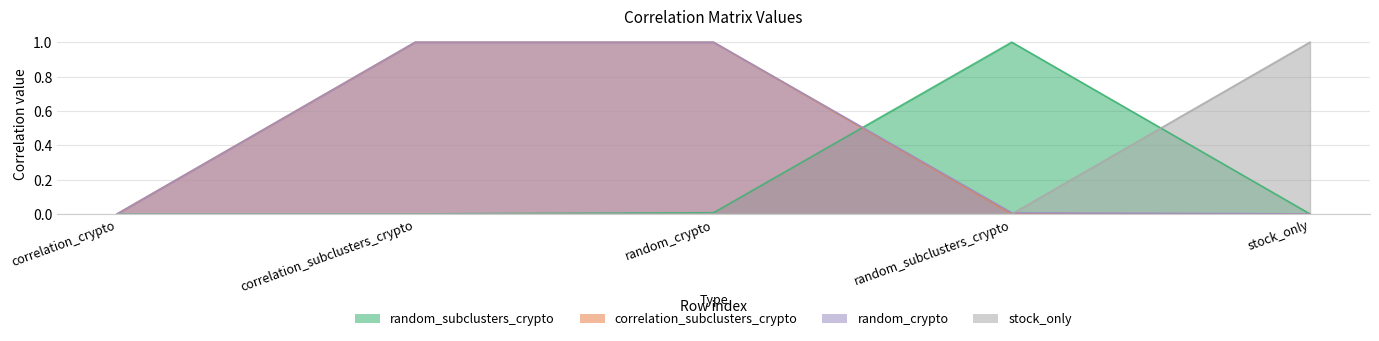

Which label corresponds to the smallest value in the chart?

correlation_crypto